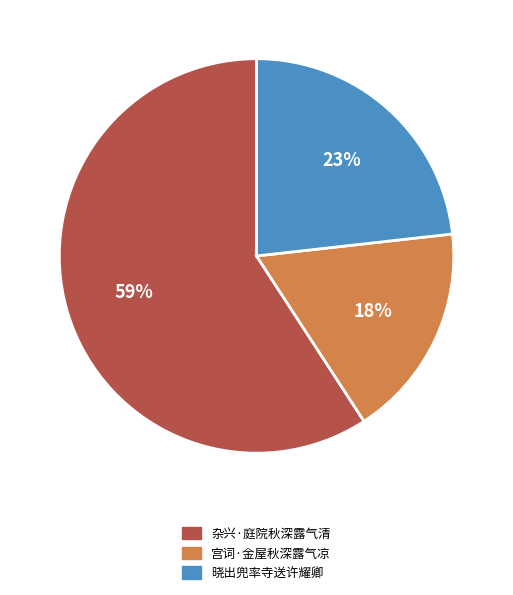

Is there any slice that represents more than half of the pie?

Yes